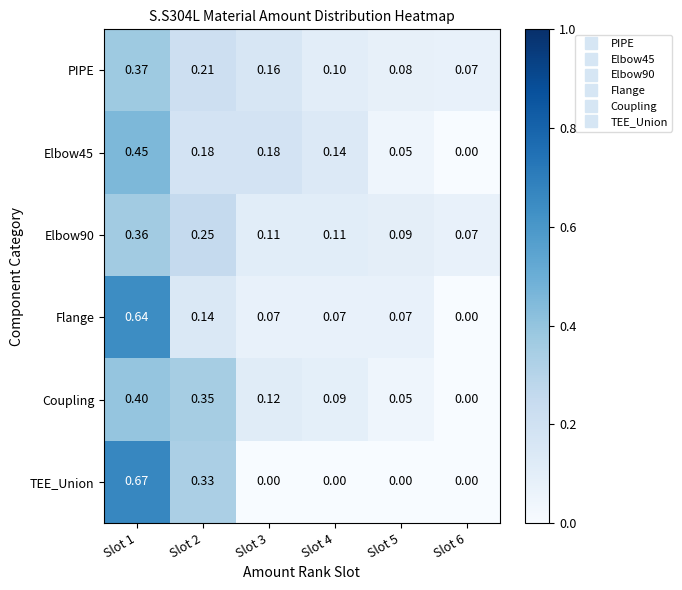

At how many categories does at least one series exceed 0?

6